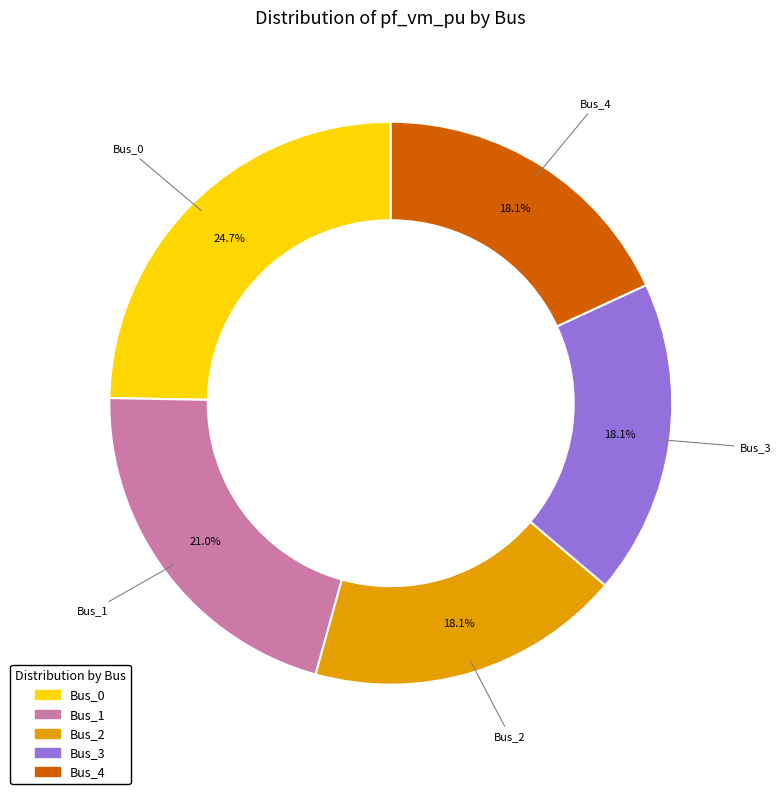

Rank the categories by value from highest to lowest.

Bus_0, Bus_1, Bus_3, Bus_4, Bus_2